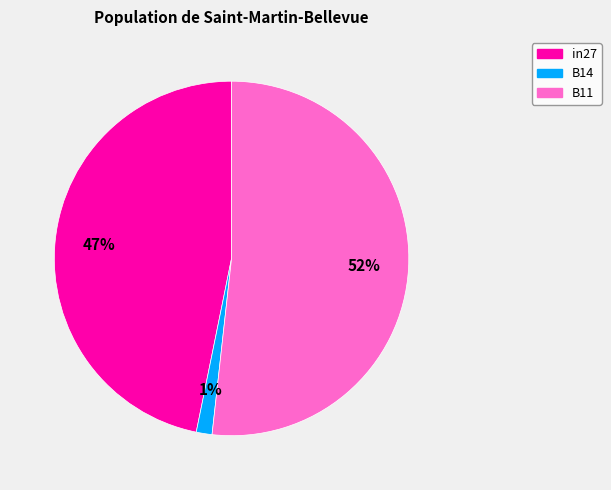

What is the smallest slice in the pie chart?

B14